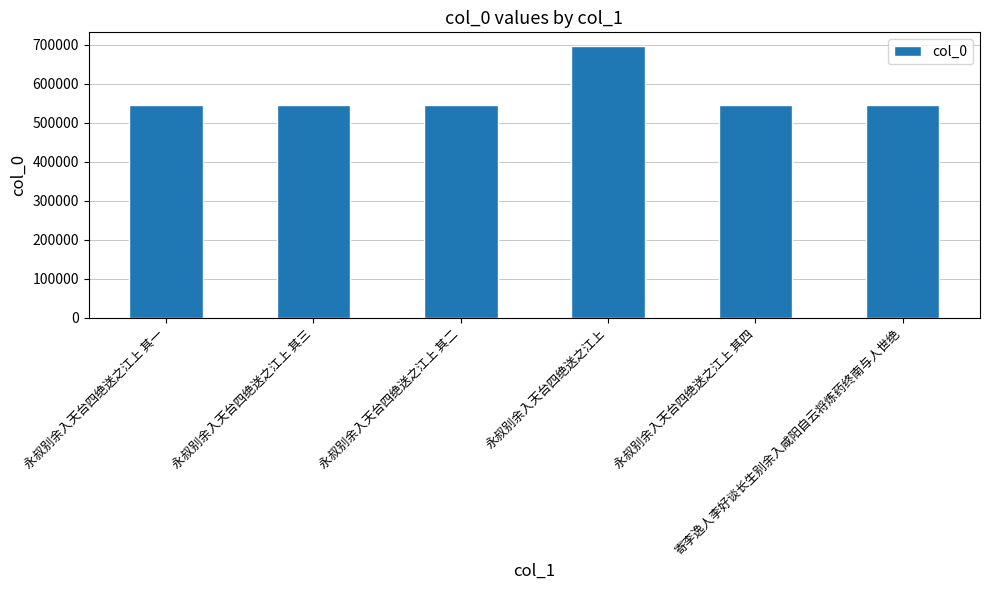

What is the average value?

571606